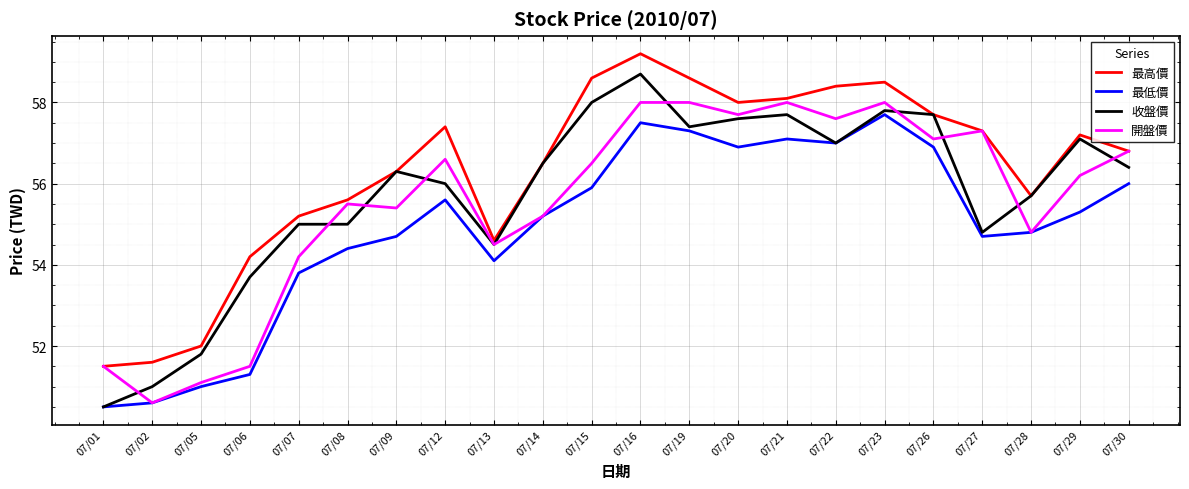

The value of 開盤價 at 07/14 is 55.2. True or false?

True